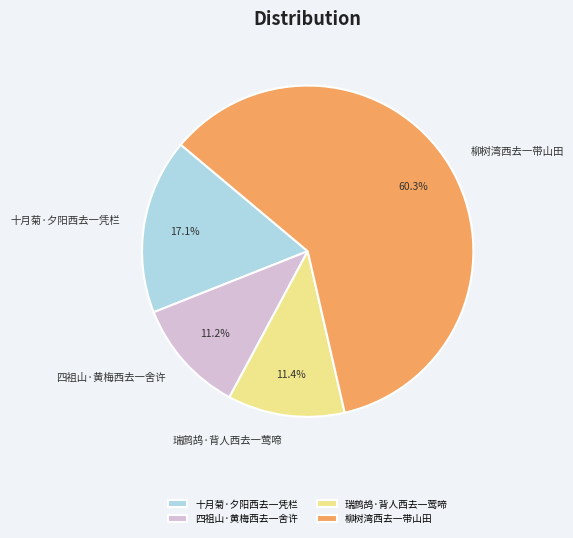

Approximately how many times larger is the value at 瑞鹧鸪·背人西去一莺啼 compared to 四祖山·黄梅西去一舍许?

1.0